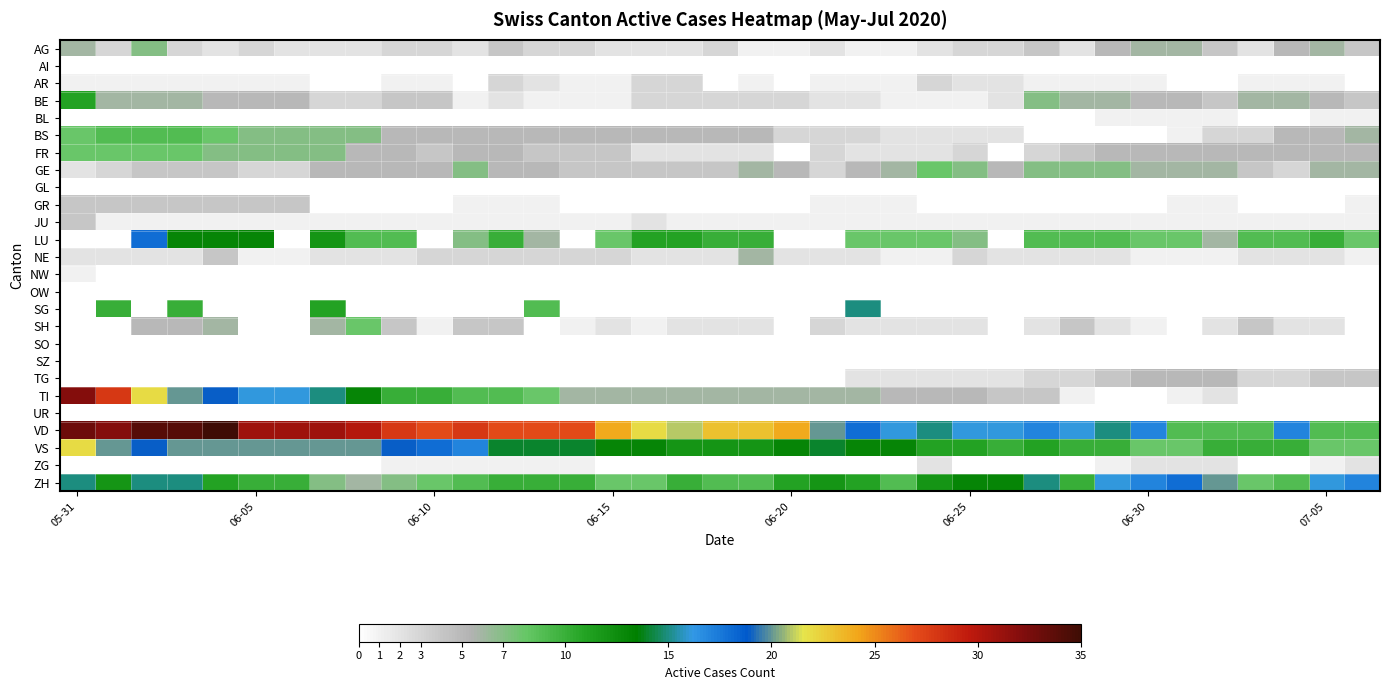

What is the maximum value shown in the chart?

35